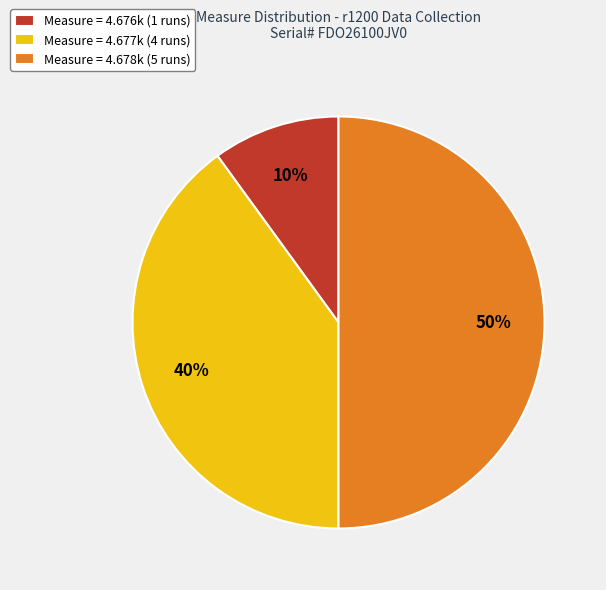

Rank the categories by value from lowest to highest.

Measure = 4.676k (1 runs), Measure = 4.677k (4 runs), Measure = 4.678k (5 runs)